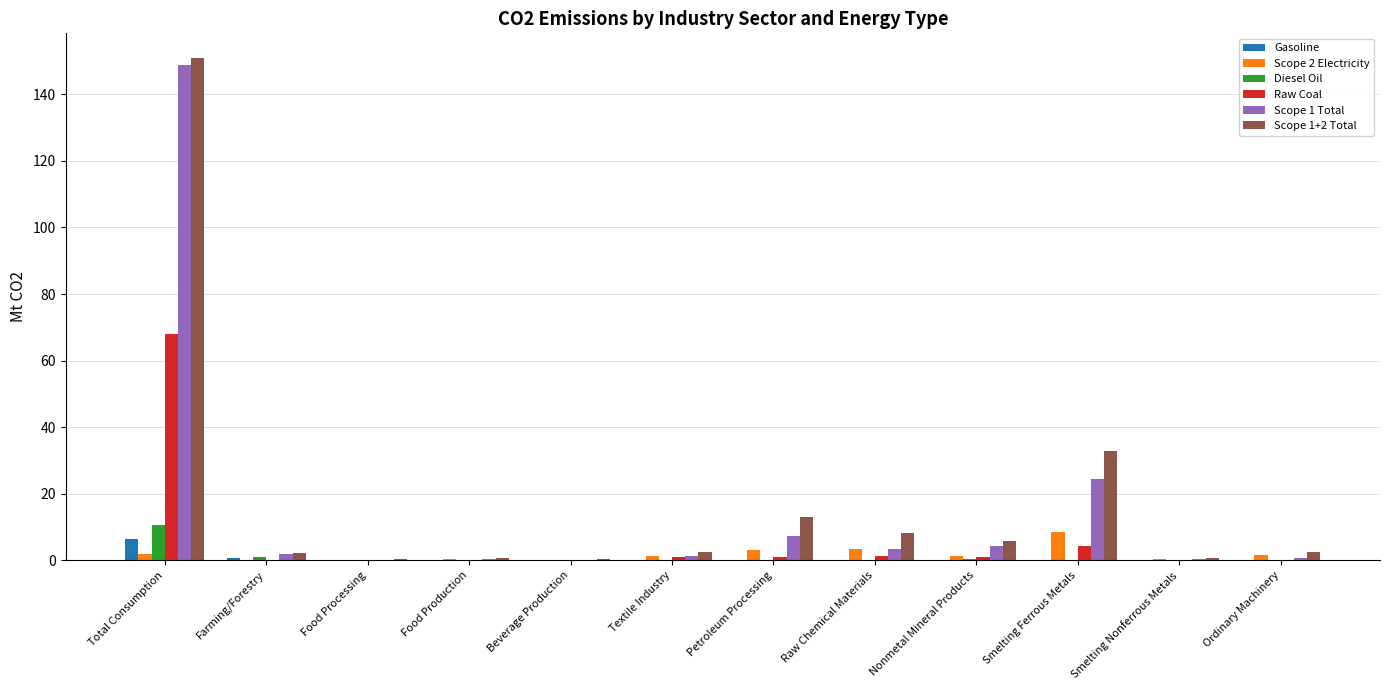

Is the value of Diesel Oil at Farming/Forestry greater than the value of Scope 1+2 Total at Petroleum Processing?

No